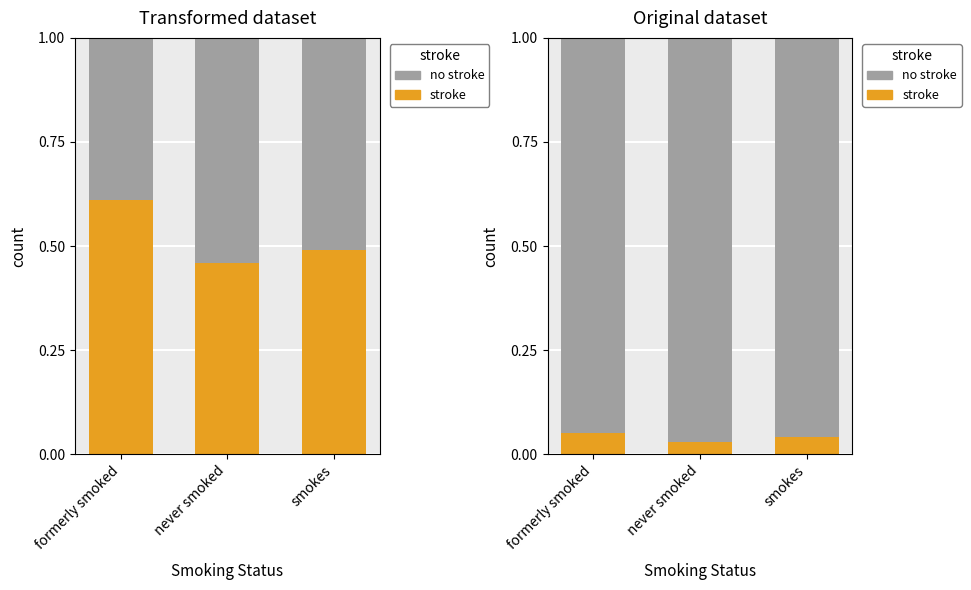

What is the highest value of the no stroke series?

1.0